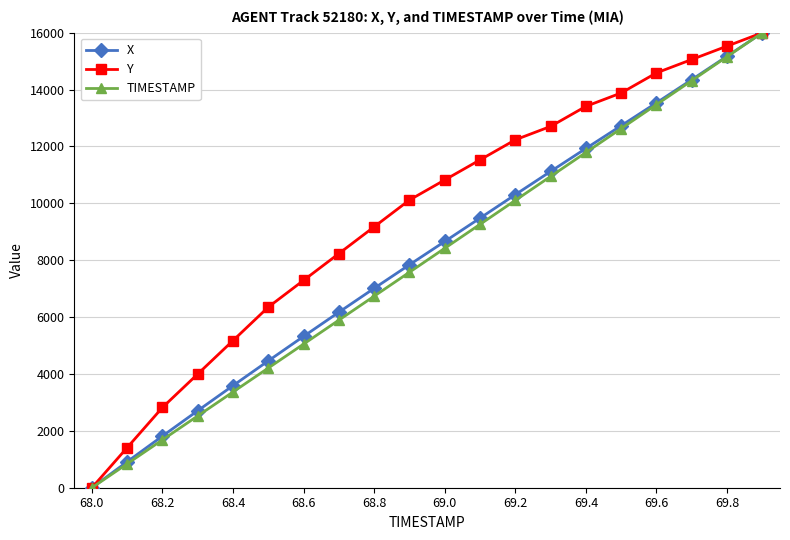

How many data points in TIMESTAMP are above 8421?

10